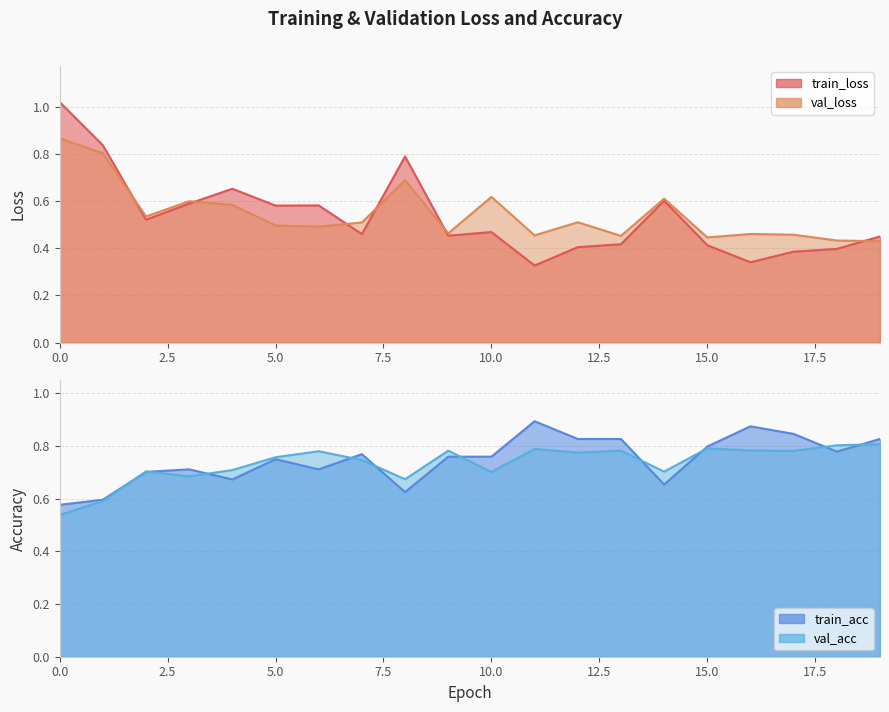

What value does the val_acc series have at 5?

0.8